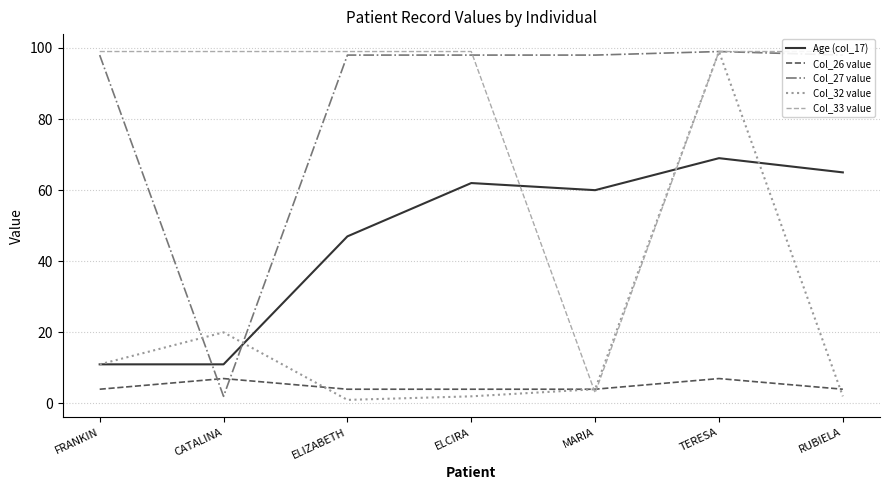

True or false: Age (col_17) has more than 2 interior local peaks.

False